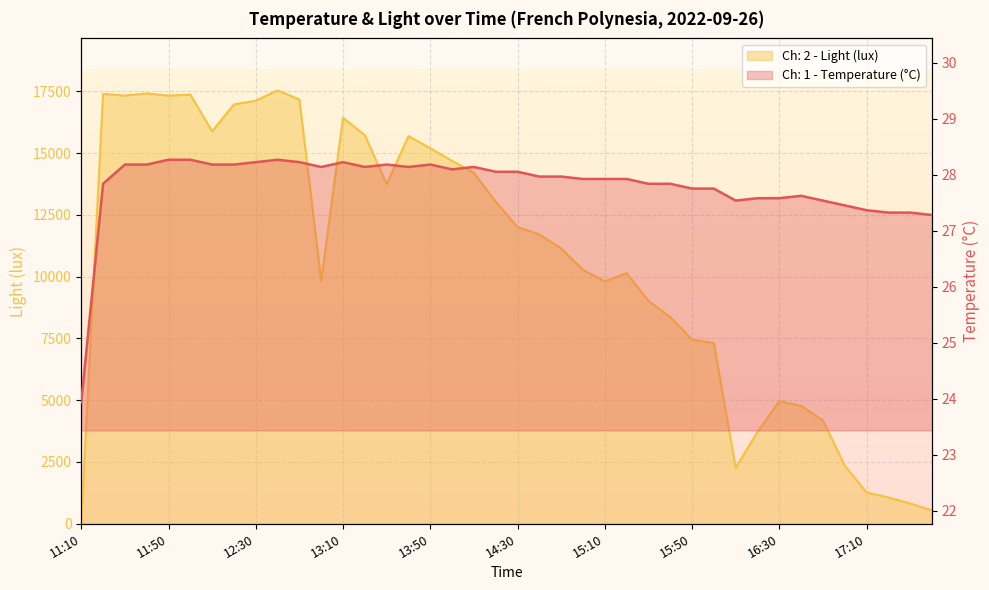

Reading left to right, transcribe all the data shown in this chart.

Ch: 1 - Temperature (°C): 11:10=23.9	11:20=27.8	11:30=28.2	11:40=28.2	11:50=28.3	12:00=28.3	12:10=28.2	12:20=28.2	12:30=28.2	12:40=28.3	12:50=28.2	13:00=28.1	13:10=28.2	13:20=28.1	13:30=28.2	13:40=28.1	13:50=28.2	14:00=28.1	14:10=28.1	14:20=28.1	14:30=28.1	14:40=28.0	14:50=28.0	15:00=27.9	15:10=27.9	15:20=27.9	15:30=27.8	15:40=27.8	15:50=27.8	16:00=27.8	16:10=27.5	16:20=27.6	16:30=27.6	16:40=27.6	16:50=27.5	17:00=27.5	17:10=27.4	17:20=27.3	17:30=27.3	17:40=27.3
Ch: 2 - Light (lux): 11:10=4.7	11:20=17397.8	11:30=17326.1	11:40=17413.1	11:50=17326.1	12:00=17367.0	12:10=15887.4	12:20=16967.7	12:30=17121.3	12:40=17536.0	12:50=17167.4	13:00=9833.0	13:10=16430.1	13:20=15723.5	13:30=13742.1	13:40=15687.7	13:50=15196.2	14:00=14684.2	14:10=14197.8	14:20=13030.4	14:30=12006.4	14:40=11709.4	14:50=11141.1	15:00=10275.8	15:10=9804.8	15:20=10140.2	15:30=9021.4	15:40=8366.1	15:50=7452.2	16:00=7313.9	16:10=2260.5	16:20=3715.8	16:30=4967.7	16:40=4773.1	16:50=4179.2	17:00=2348.8	17:10=1266.6	17:20=1064.3	17:30=821.8	17:40=544.2